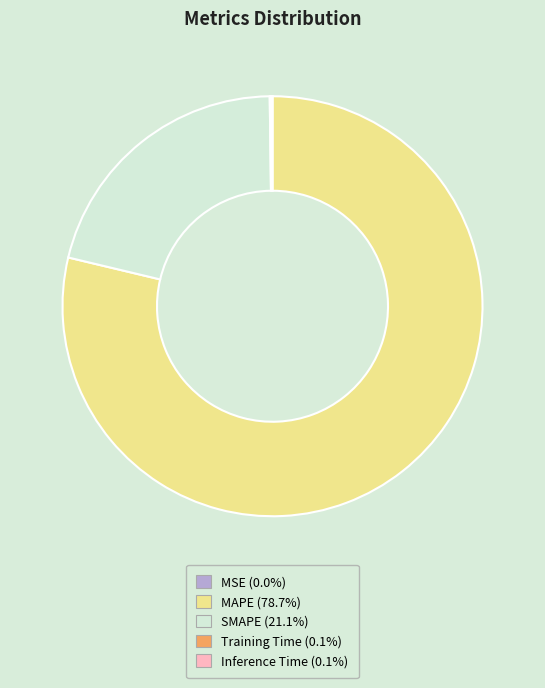

Is there any slice that represents more than half of the pie?

Yes